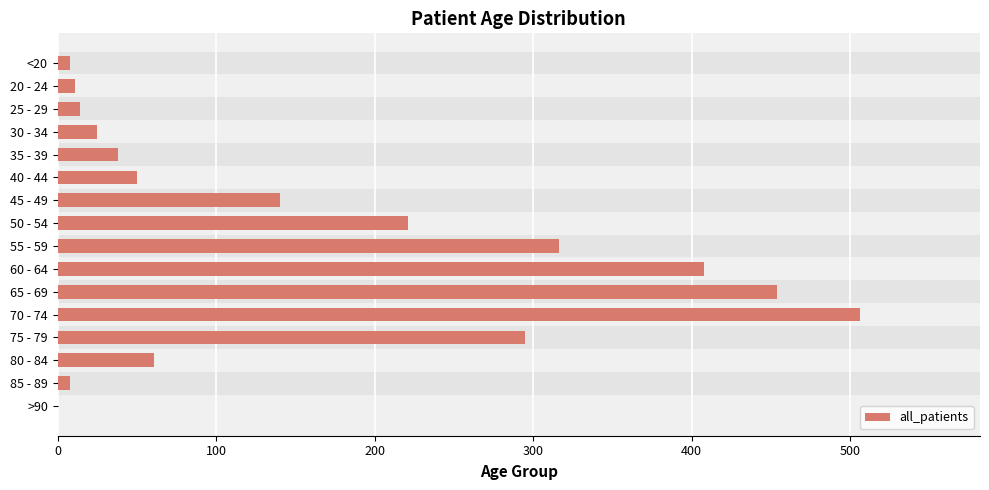

What is the sum of the values at 60 - 64 and 35 - 39?

446